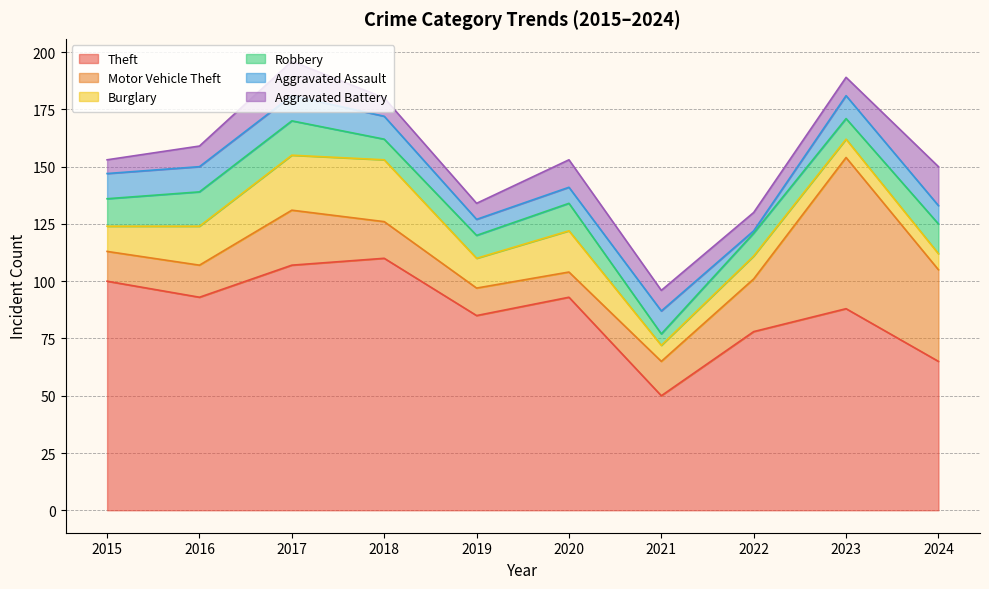

What is the sum of all Burglary values?

142